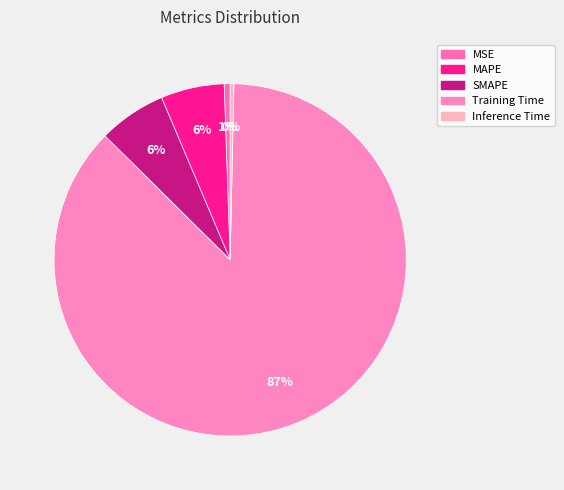

The Training Time slice represents 74% of the pie. True or false?

False